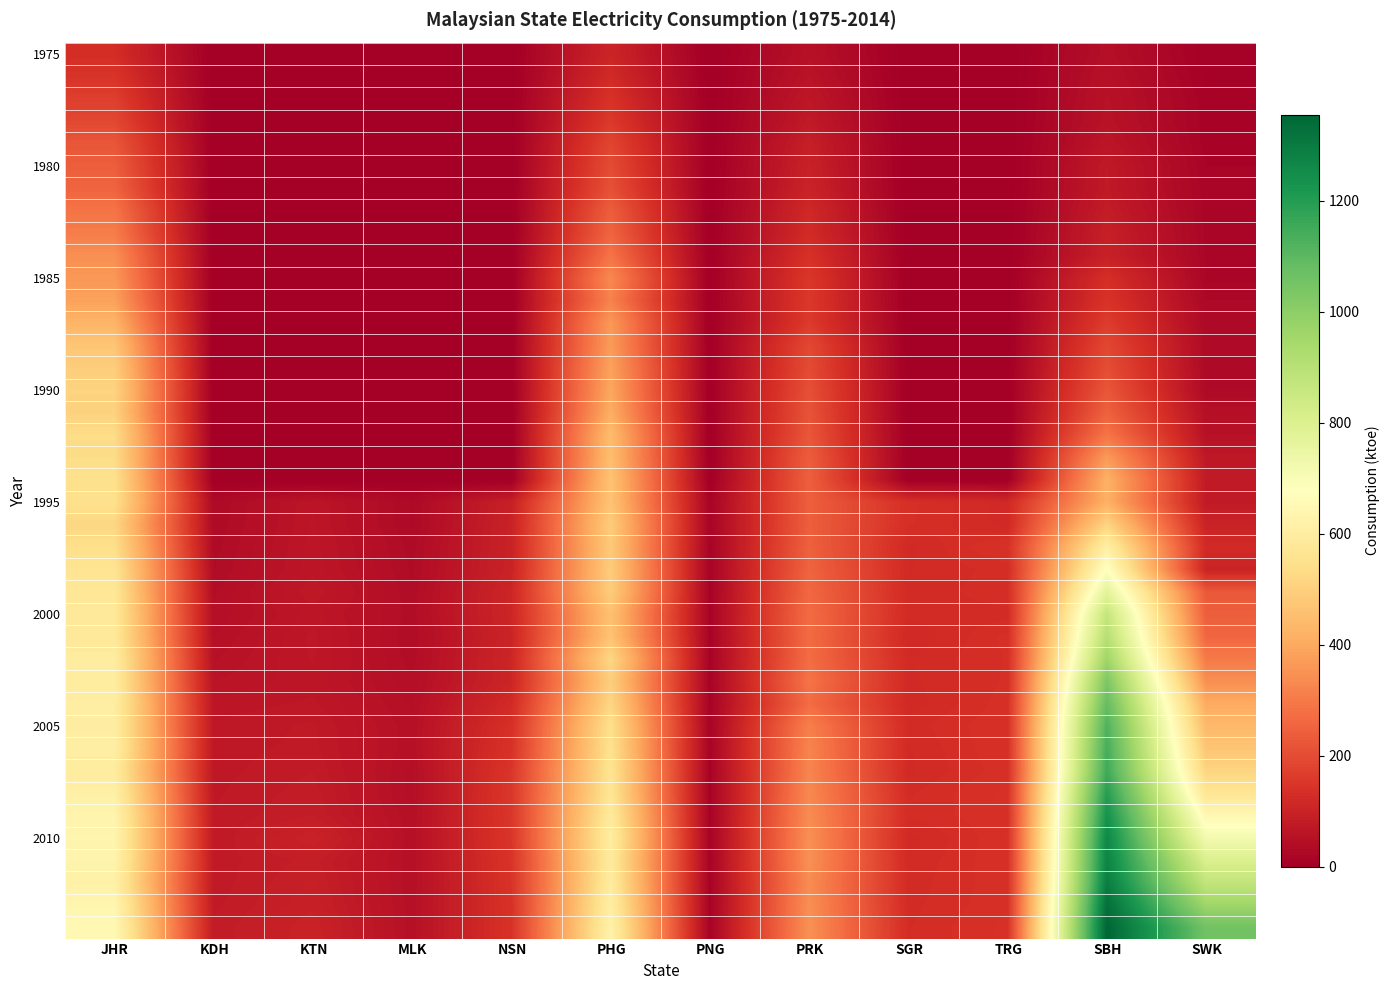

At how many categories does at least one series exceed 667?

2